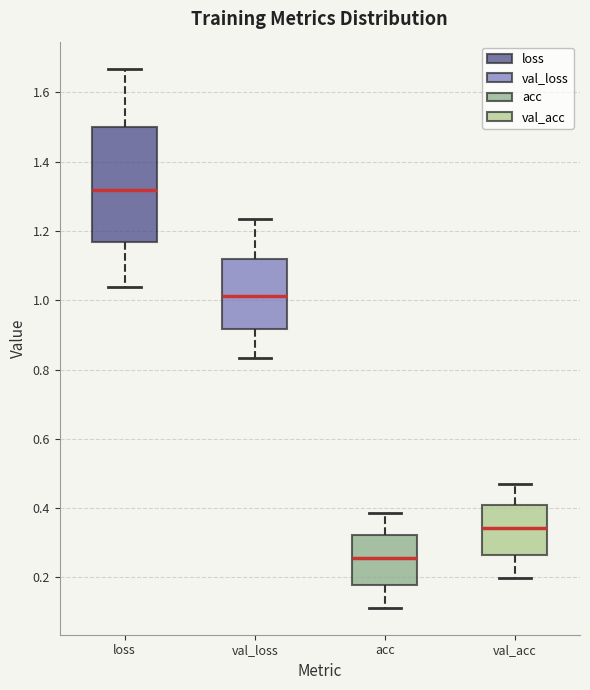

Comparing the boxes themselves (not the whiskers), which one is the tallest?

loss